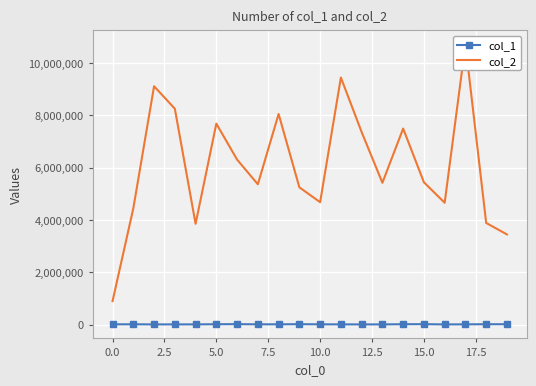

At which label is col_2 closest to 5807163?

15